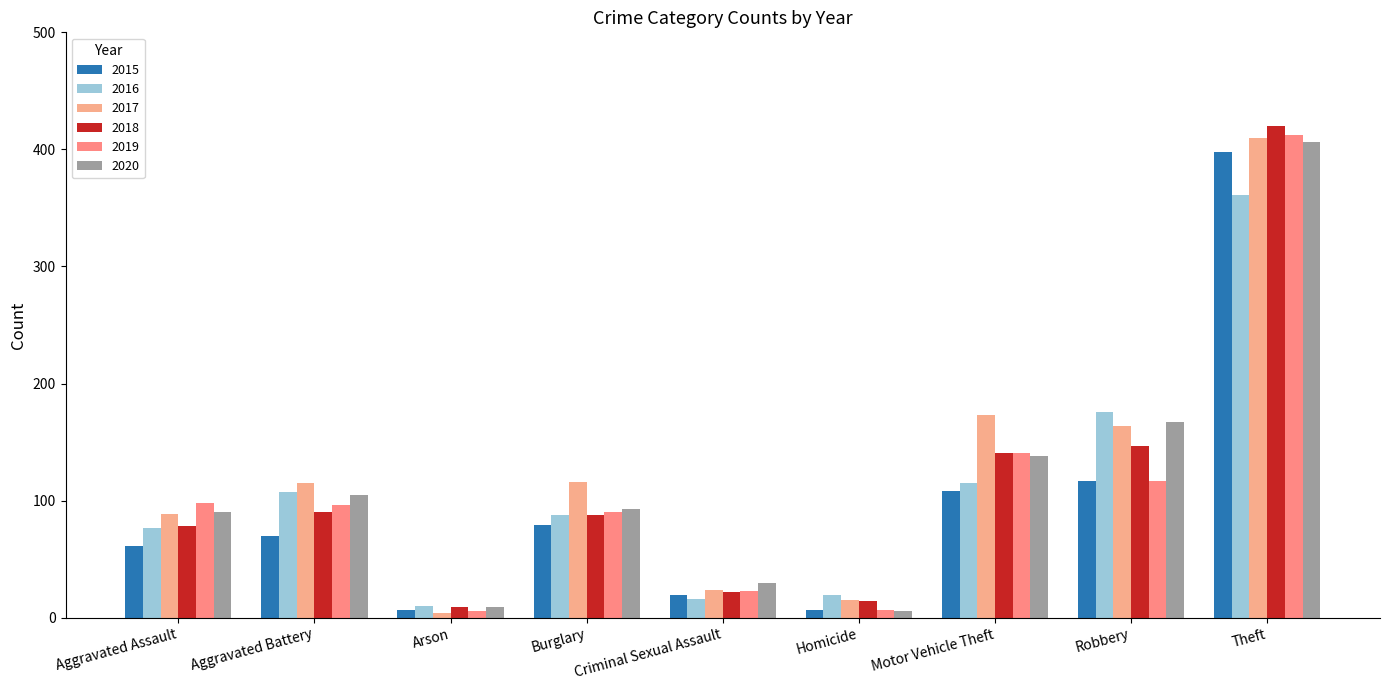

At which category does the chart reach its peak across all series?

Theft